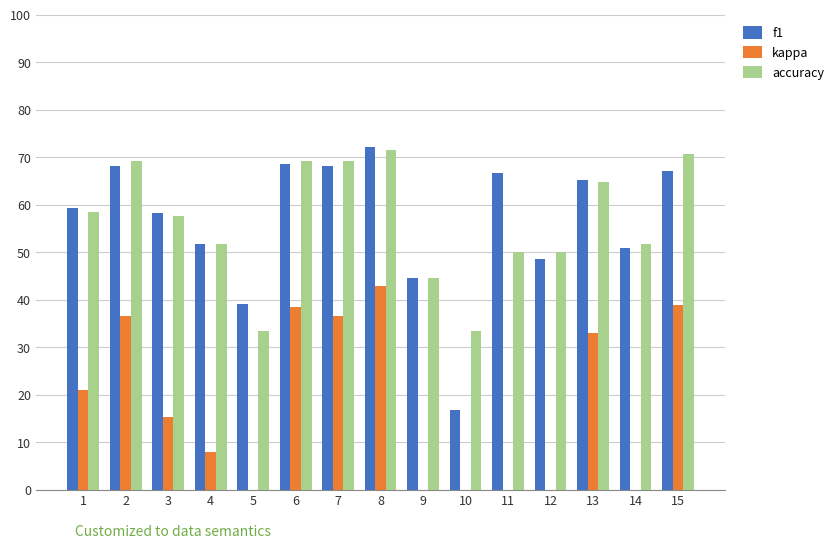

True or false: kappa has a value of 36.6 at 2.

True